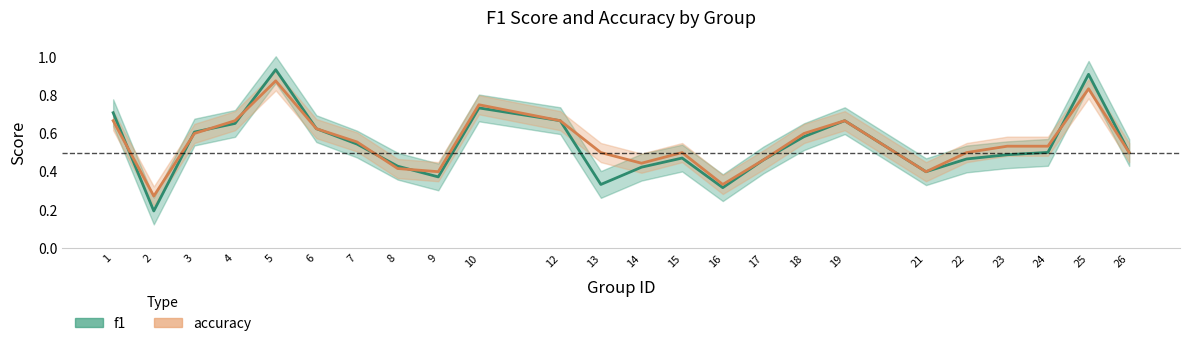

What is the value of the f1 point at the 19th from the left?

0.4